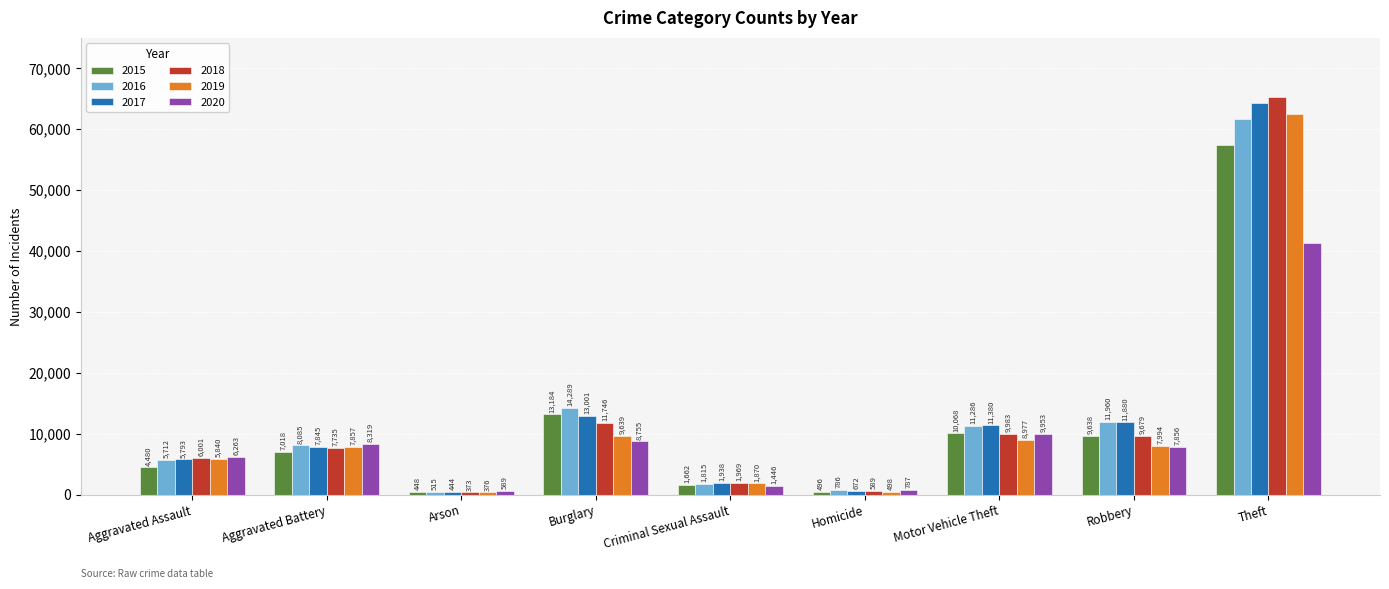

The value of 2018 at Aggravated Battery is 7735. True or false?

True